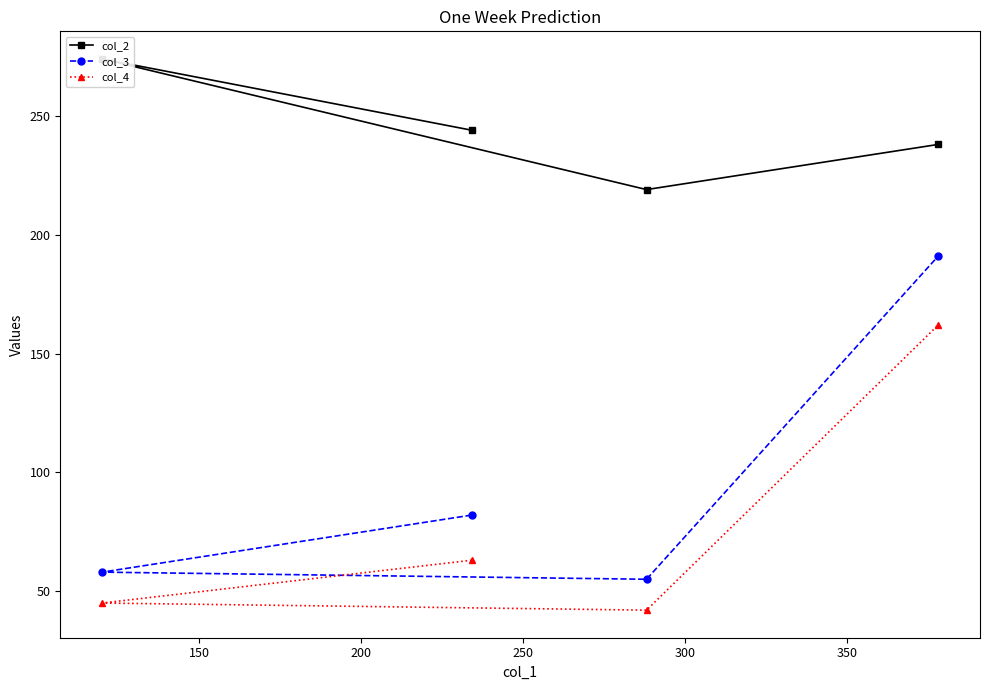

What is the value of the col_3 point at the 1st from the left?

58